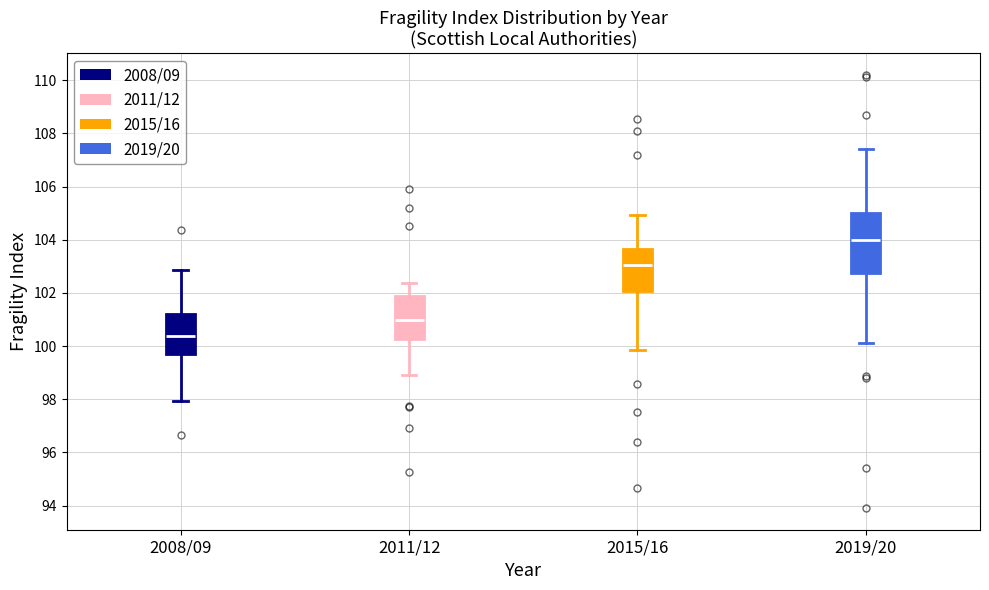

Reading left to right, read every box against the y-axis: the position of its median line, the range the box covers, and the ends of its whiskers. The values are not printed on the chart, so give them approximately, as read against the axis.

2008/09: median 100.4, box 99.6 to 101.2, whiskers 98.0 to 102.8
2011/12: median 101.0, box 100.2 to 101.8, whiskers 99.0 to 102.4
2015/16: median 103.0, box 102.0 to 103.6, whiskers 99.8 to 105.0
2019/20: median 104.0, box 102.8 to 105.0, whiskers 100.2 to 107.4